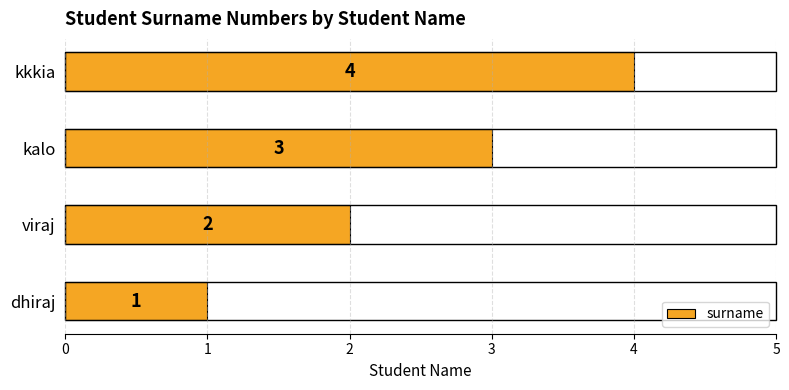

Count the values in the range 2 to 4.

3